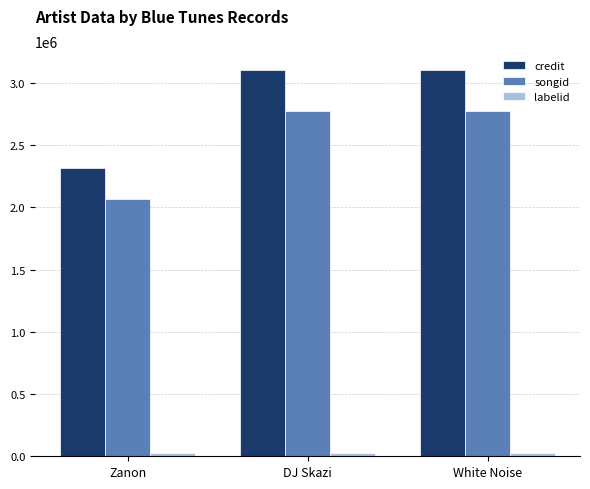

At which label does credit reach its minimum?

Zanon